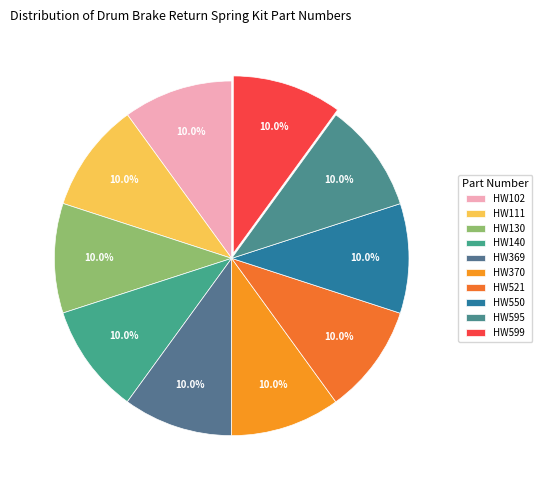

To the nearest percent, what is the combined percentage of HW521 and HW369?

20%